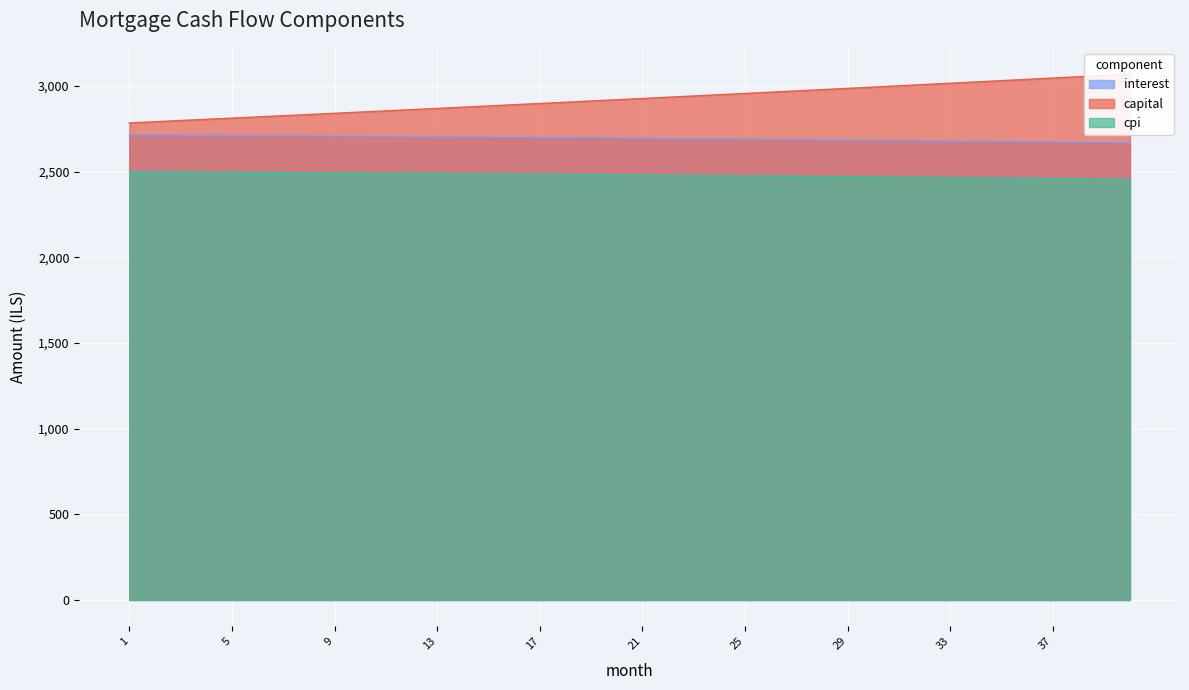

What is the minimum value shown in the chart?

2455.6